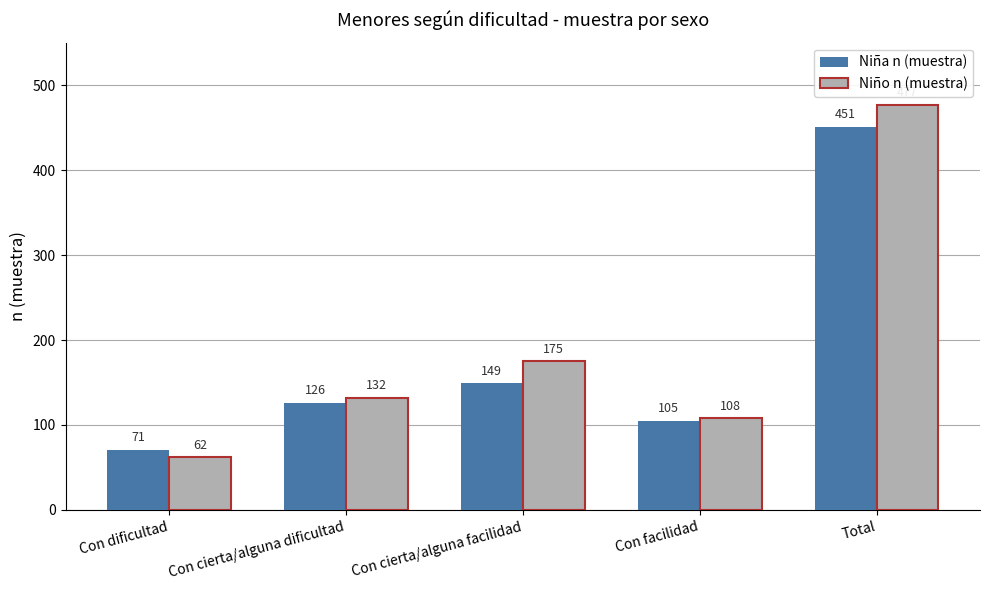

Between Con facilidad and Total, which series saw the biggest shift?

Niño n (muestra)